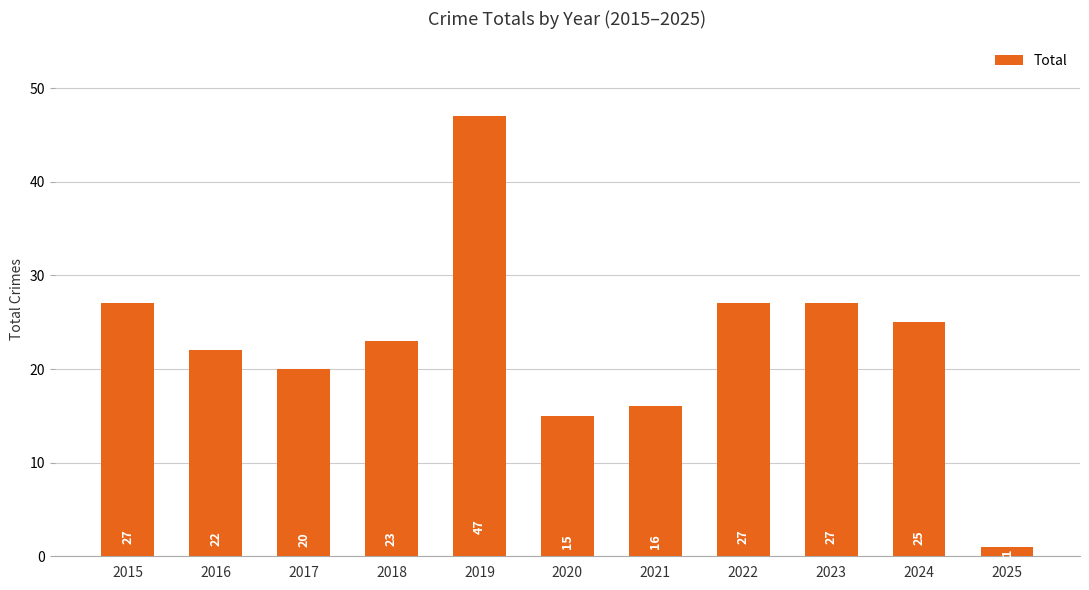

Count the number of categories in the chart.

11